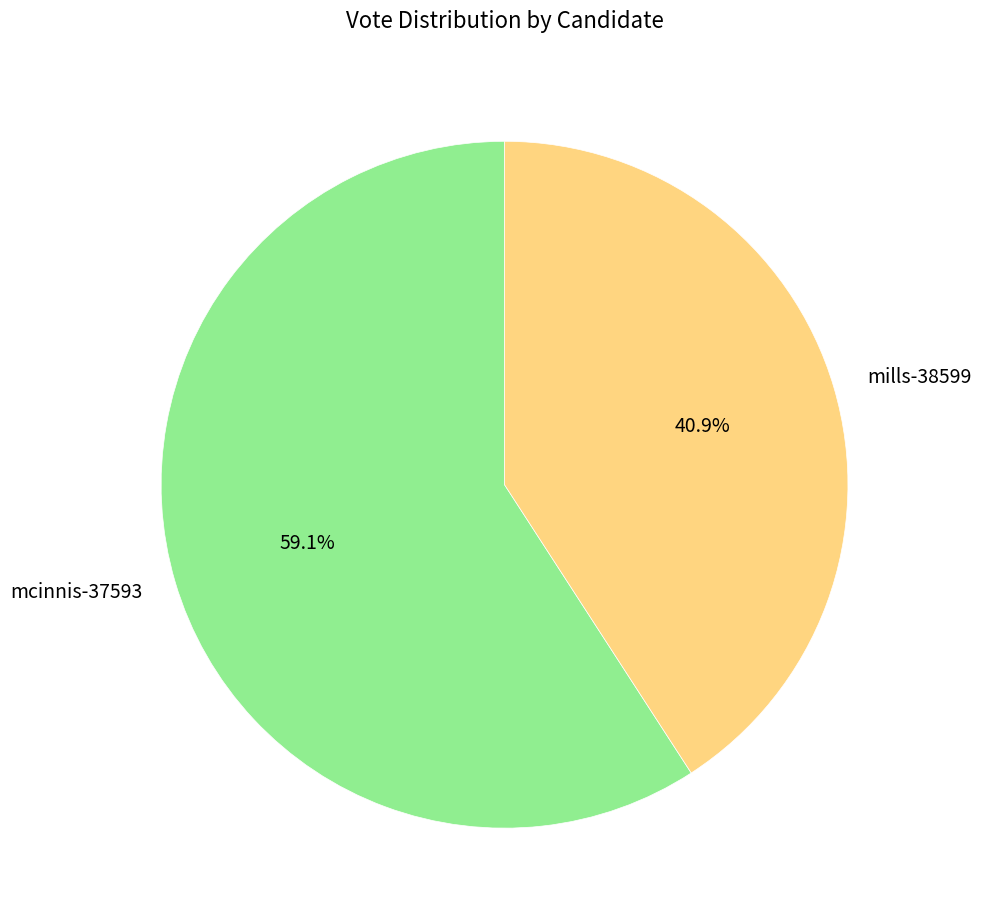

The mcinnis-37593 slice represents 51% of the pie. True or false?

False